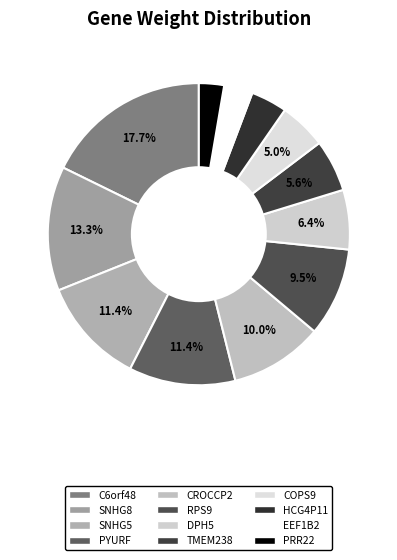

To the nearest percent, what is the difference between the EEF1B2 and CROCCP2 slice percentages?

7%